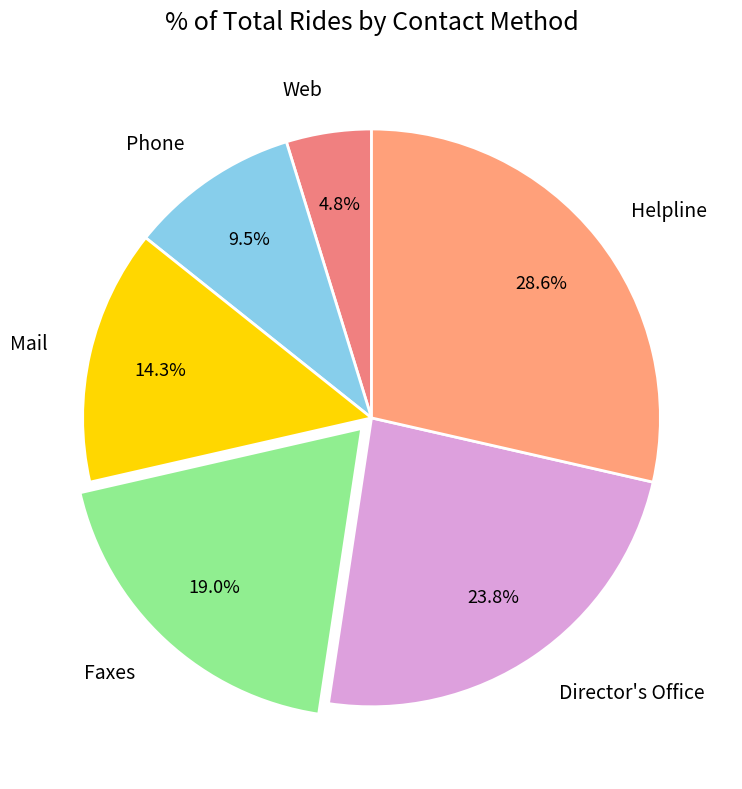

The Director's Office slice represents 24% of the pie. True or false?

True